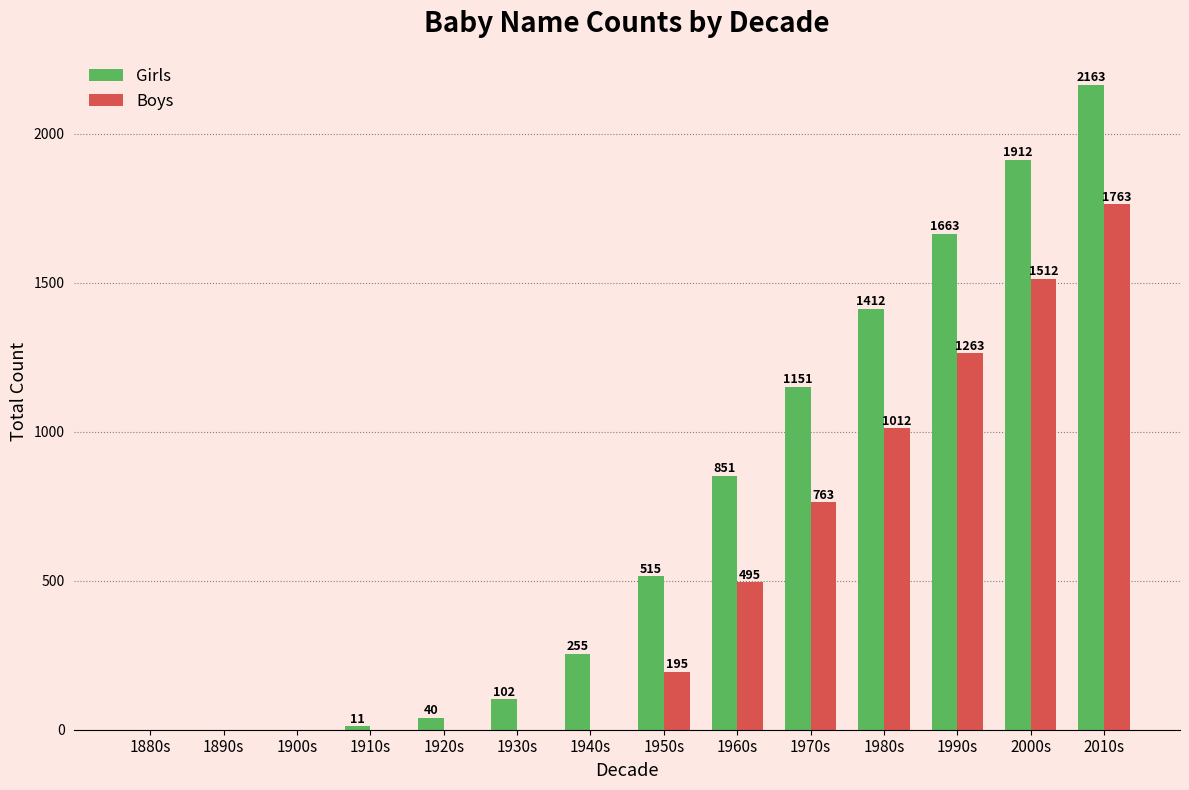

Is it true that Girls equals 0 at 1880s?

True